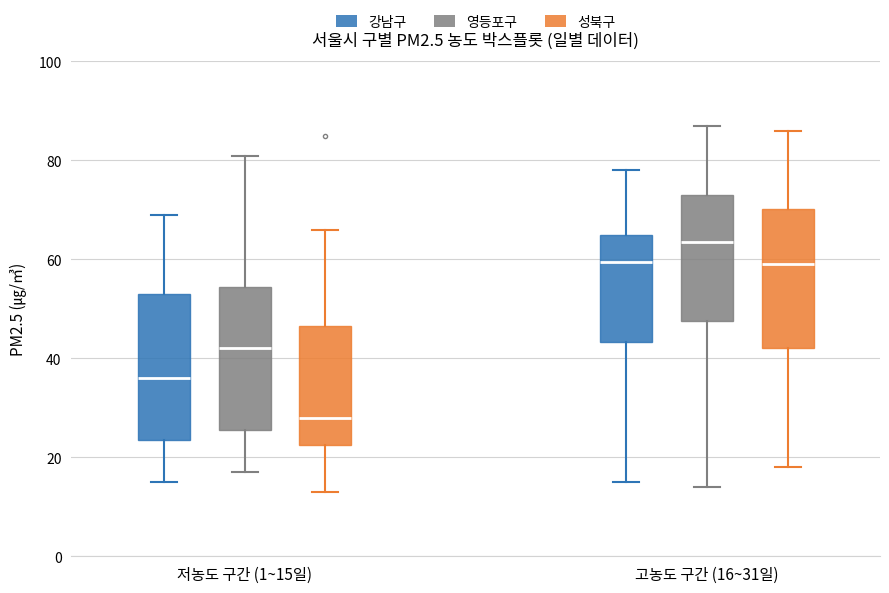

Which box has the highest median line?

고농도 구간 (16~31일) (영등포구)